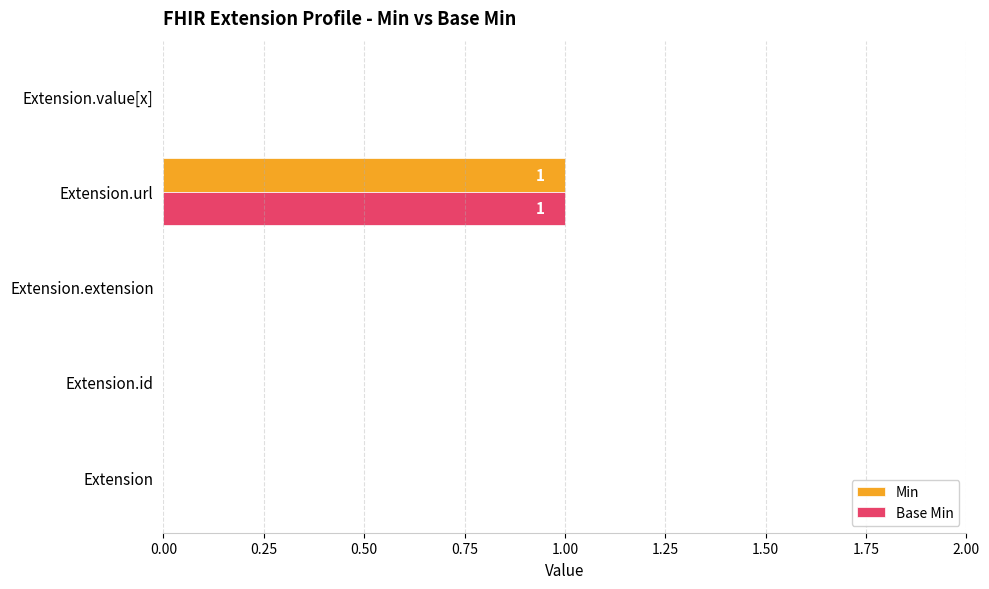

True or false: Base Min has a value of 1 at Extension.url.

True